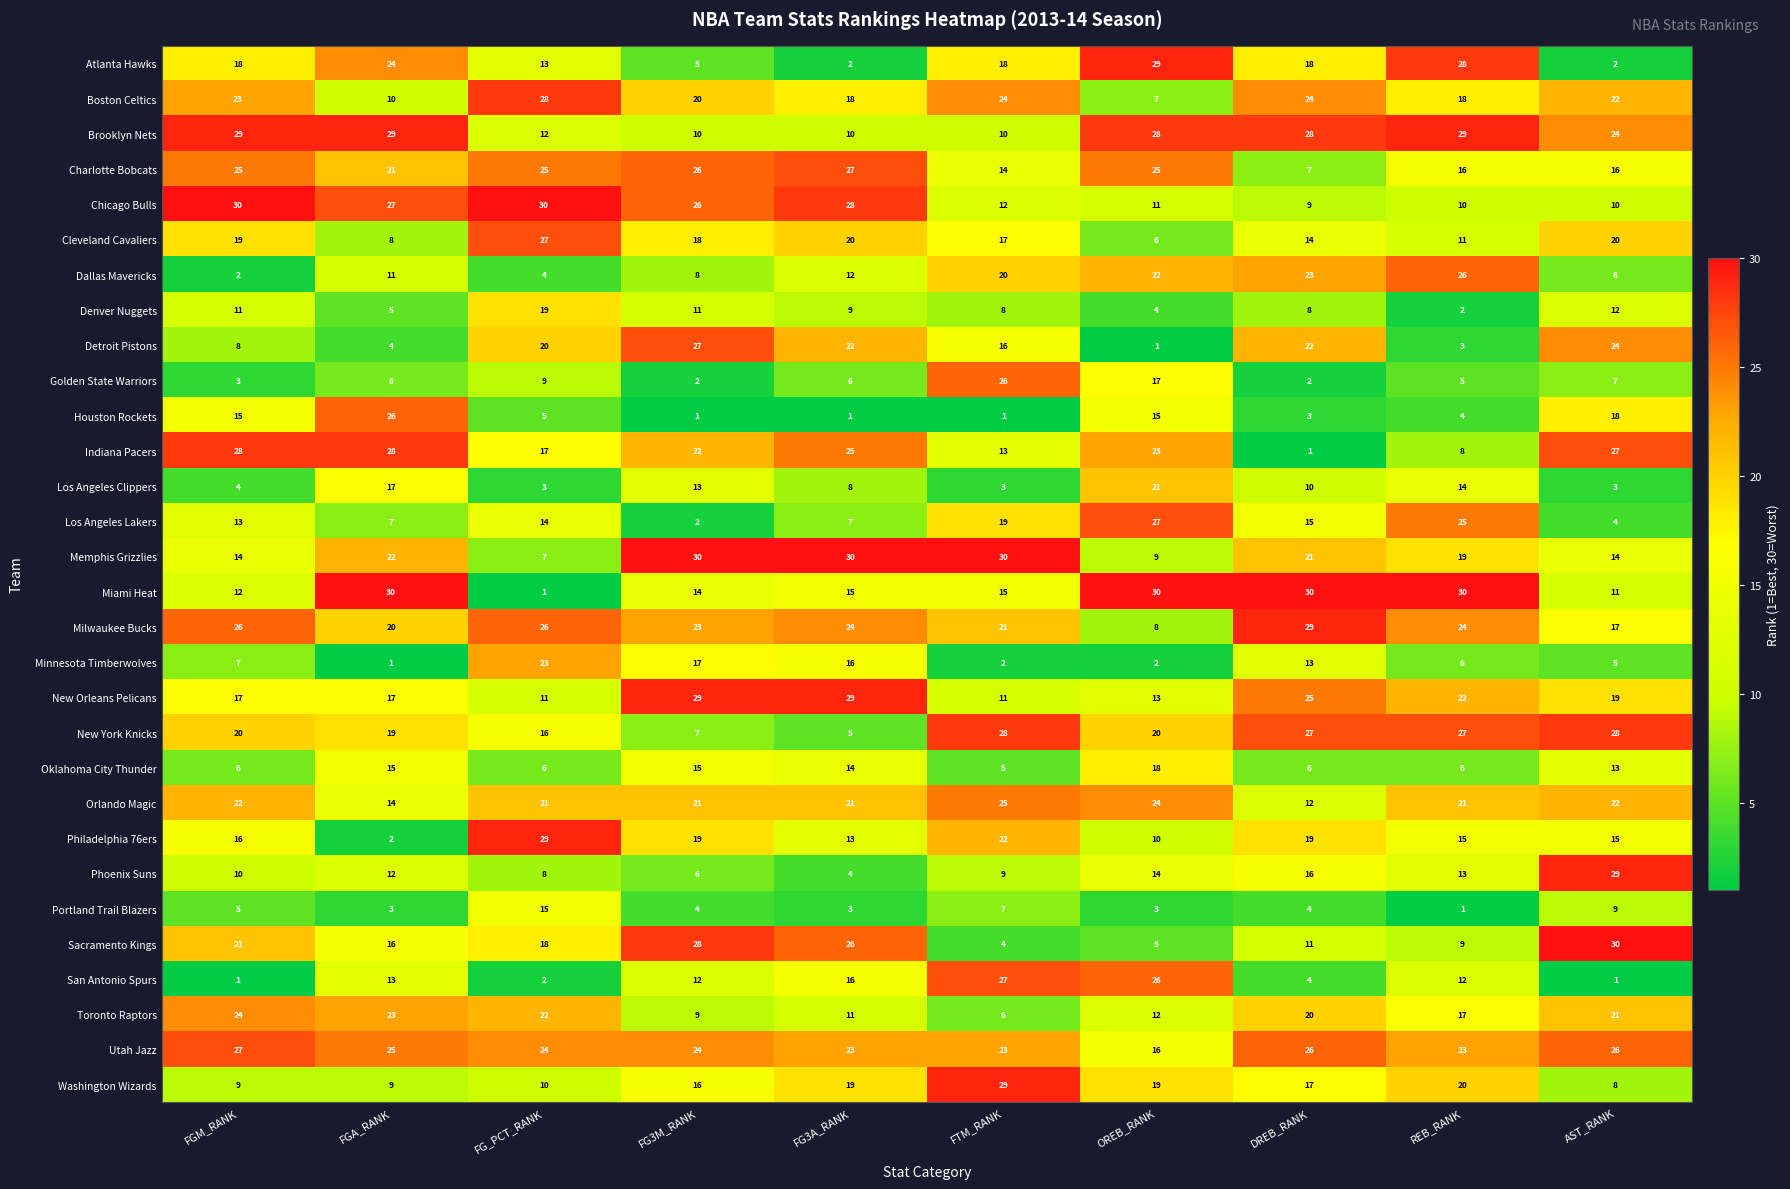

What is the total value across all series at FTM_RANK?

465